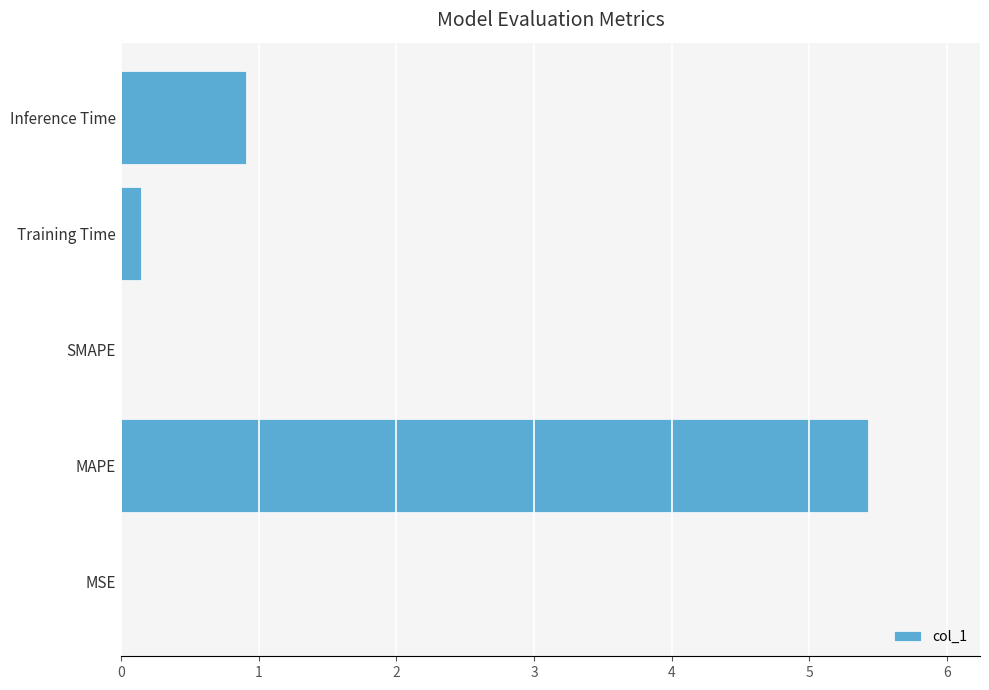

True or false: the data shows 5.4 at MAPE.

True